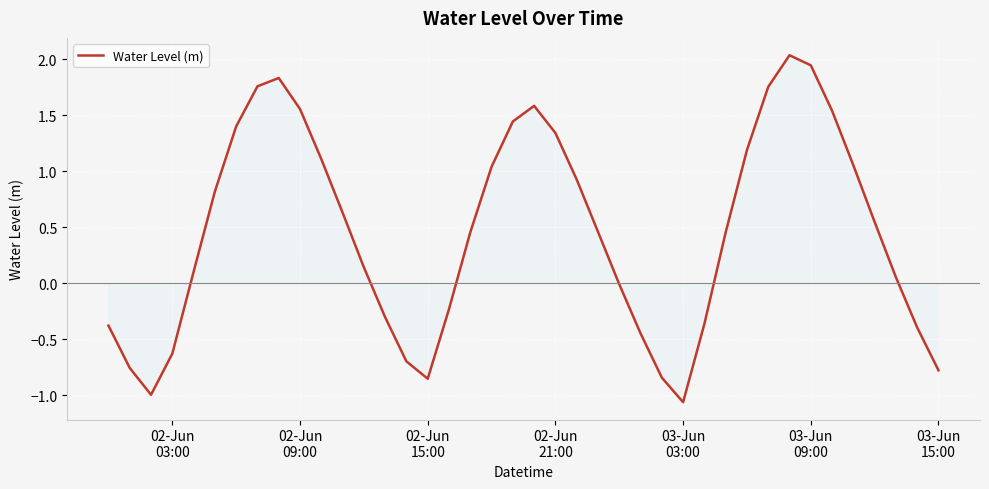

Does the chart have visible grid lines?

Yes